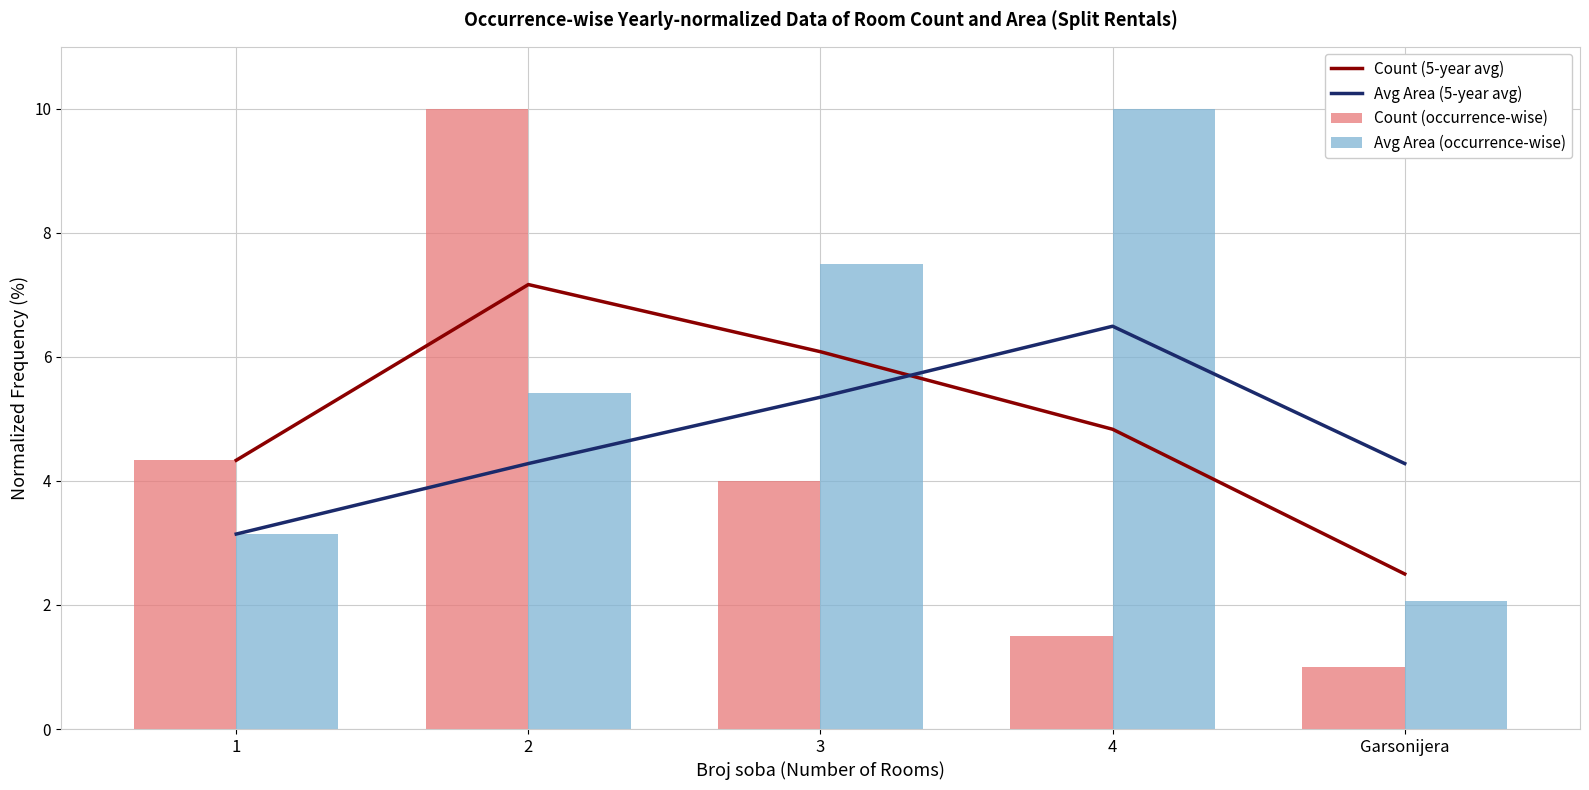

What is the sum of all Count (occurrence-wise) values?

20.8